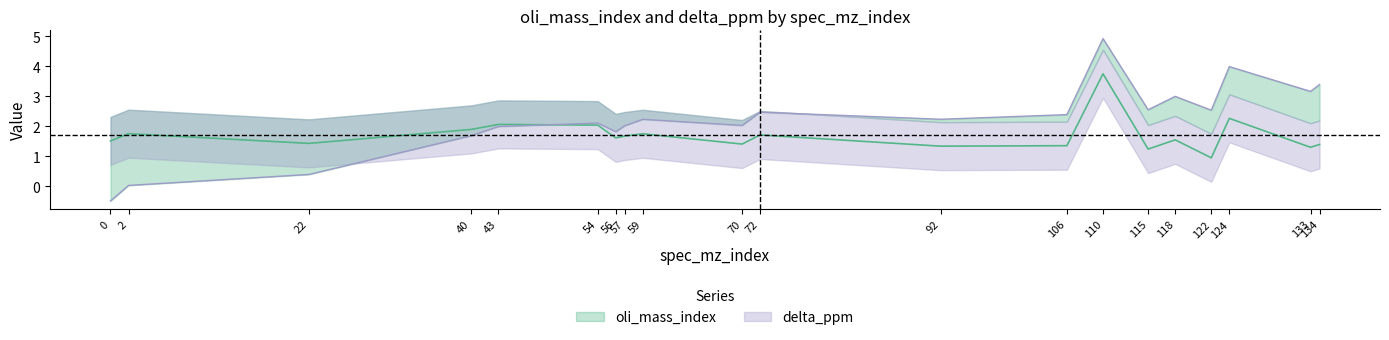

Is this an area chart (filled region under the line)?

No